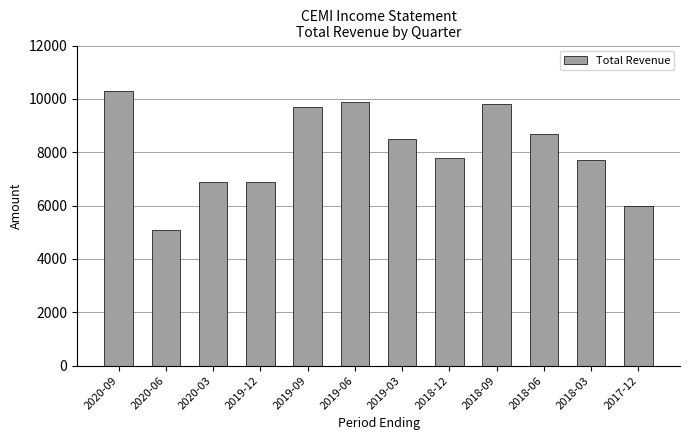

Which category has the highest value across all series?

2020-09